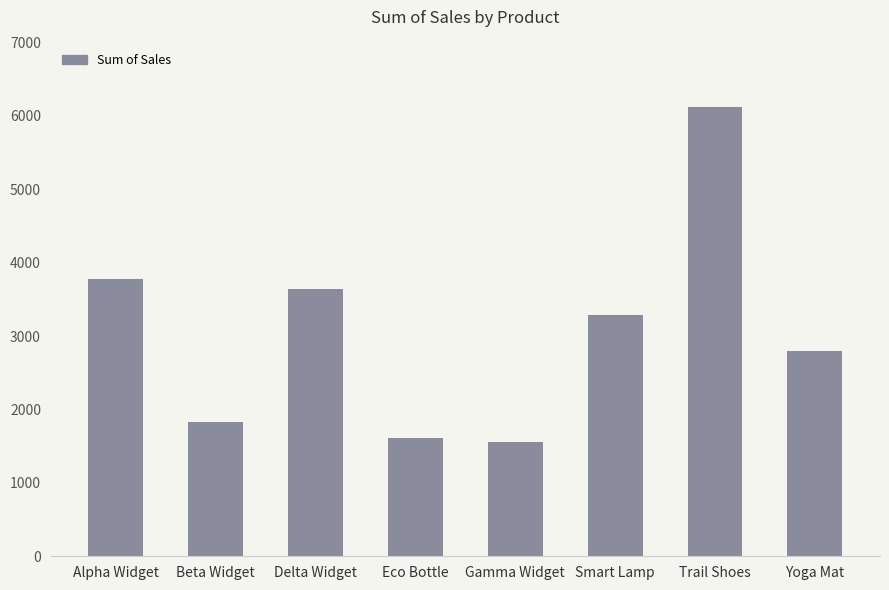

Is it true that the value at Eco Bottle is 2875.1?

False